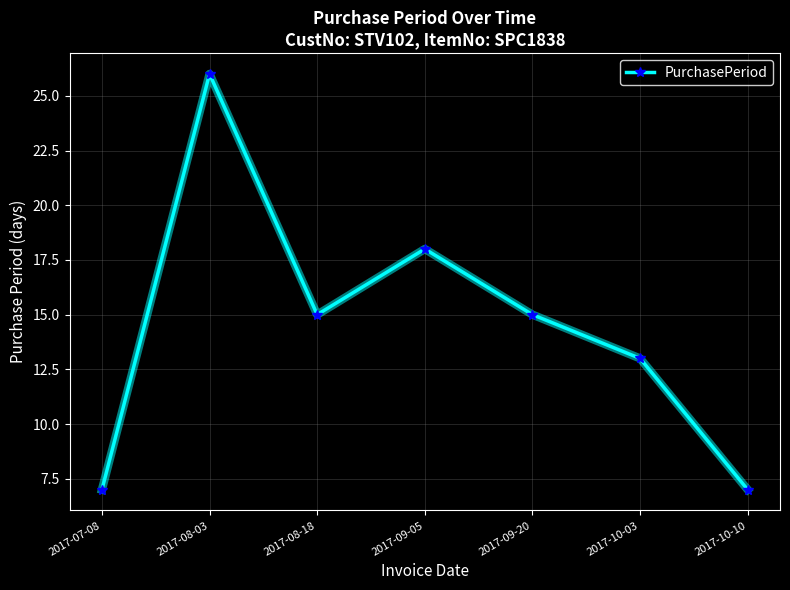

What is the maximum value shown in the chart?

26